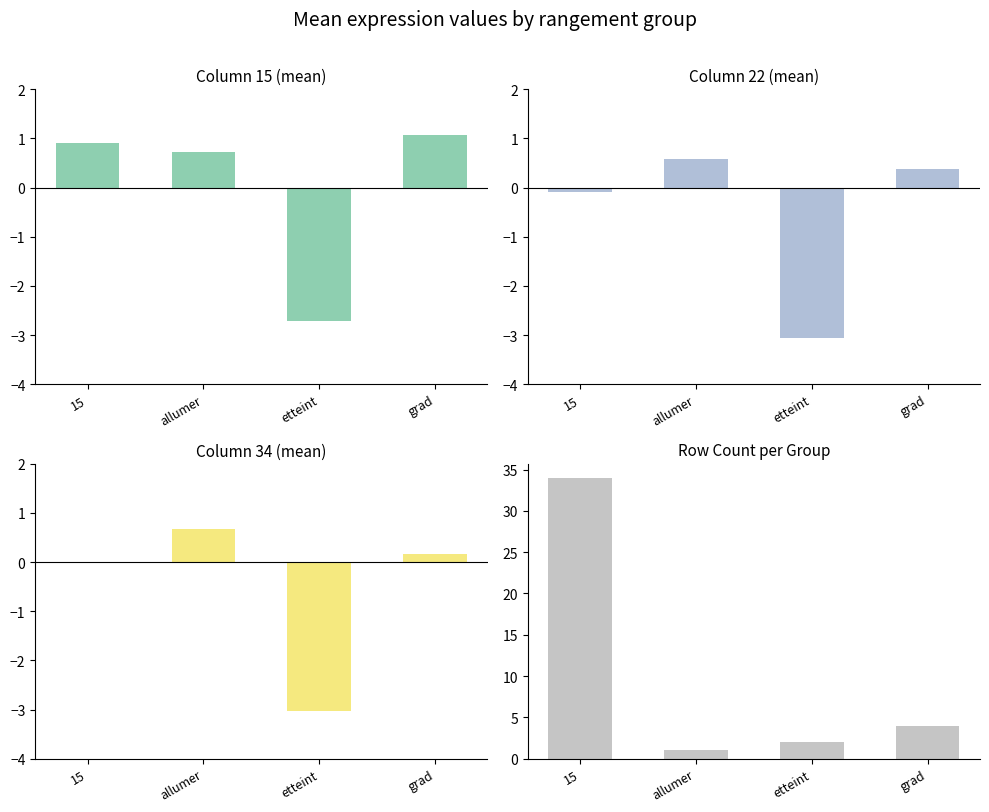

Are the bars horizontal?

No